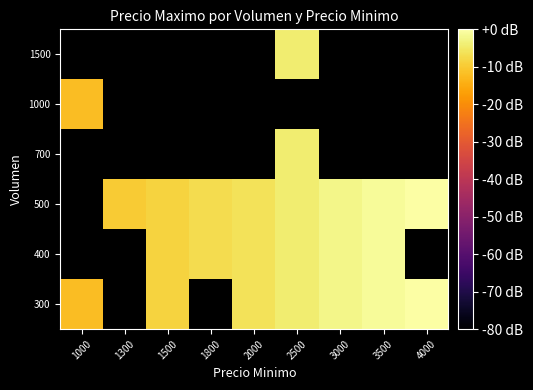

How many values in the 300 series are below -6?

3